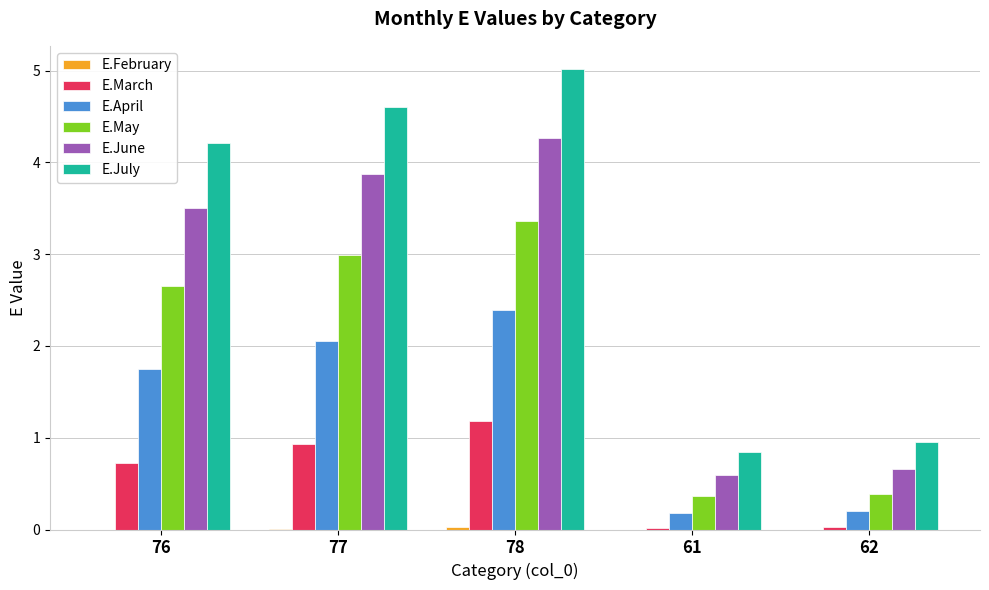

The E.June series shows 1.5 at 78. True or false?

False